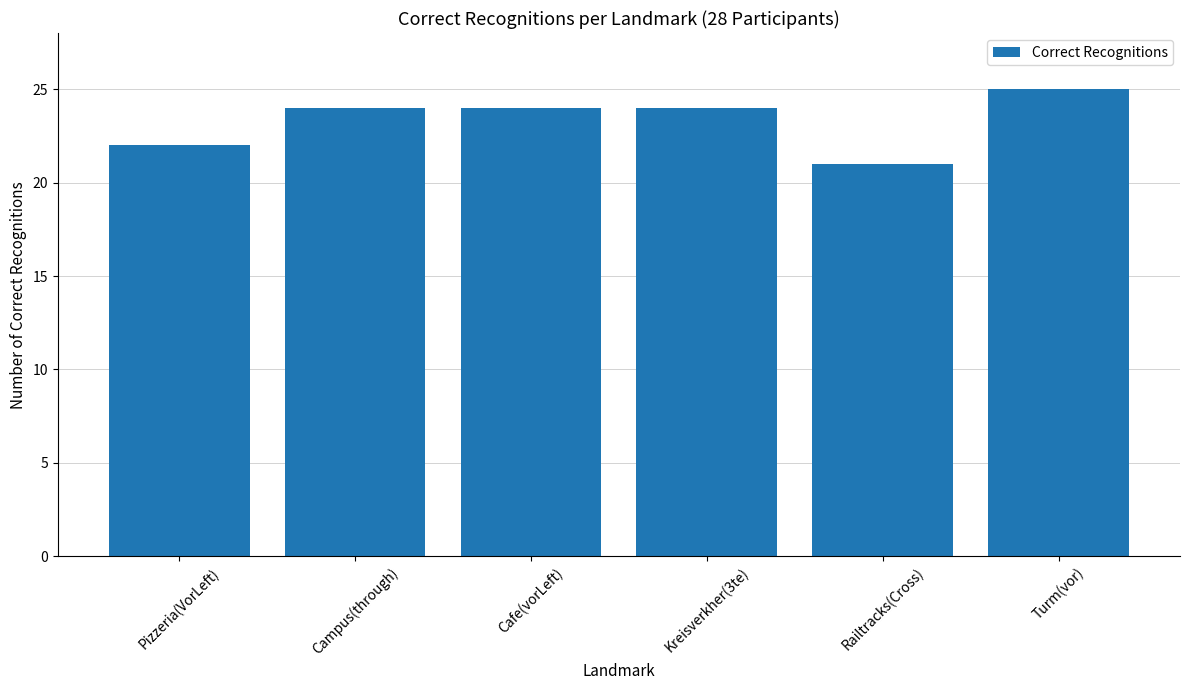

How many categories are shown in the chart?

6